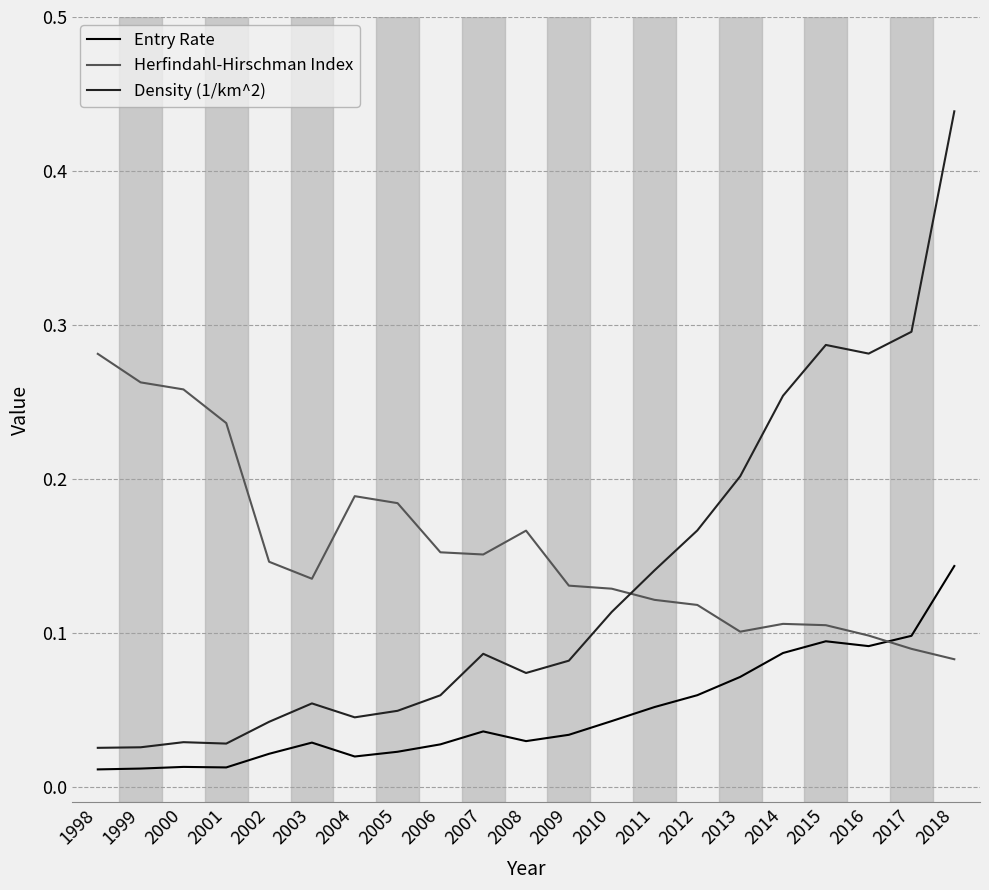

True or false: Density (1/km^2) and Entry Rate cross at least once.

False